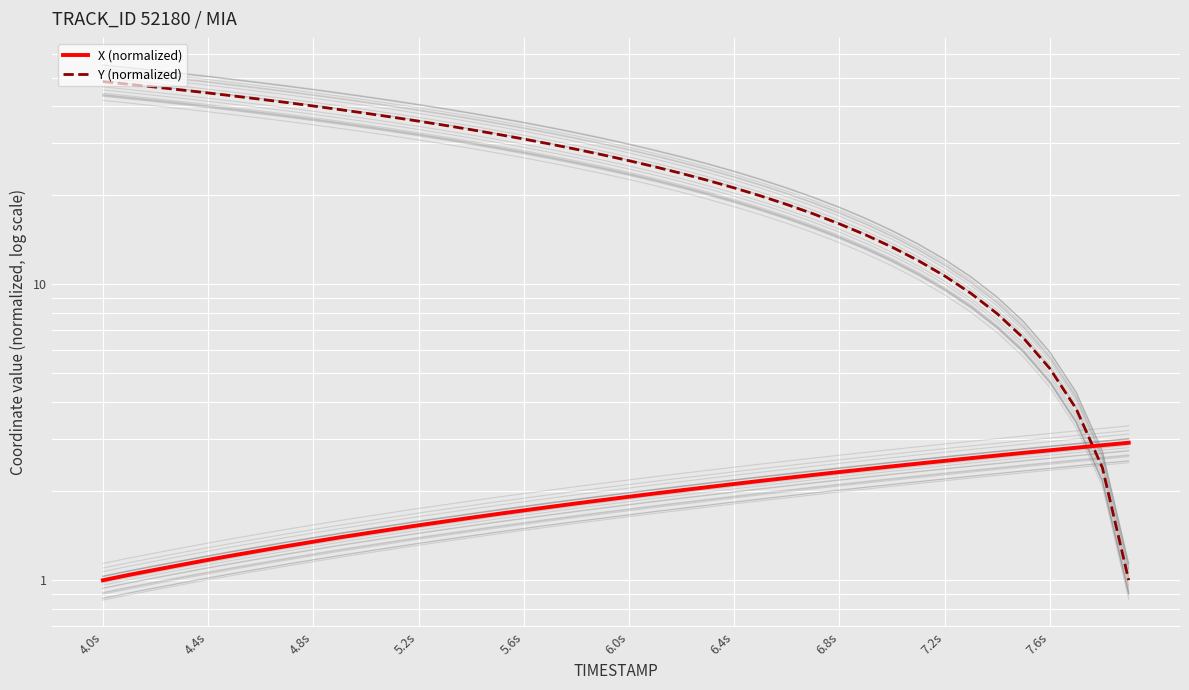

True or false: X (normalized) has more than 2 points higher than both neighbors.

False